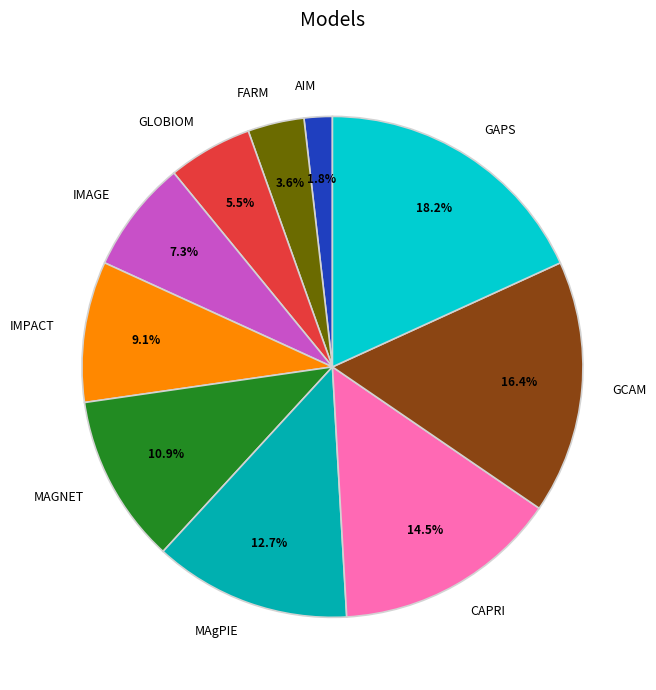

Between GAPS and AIM, which is larger?

GAPS